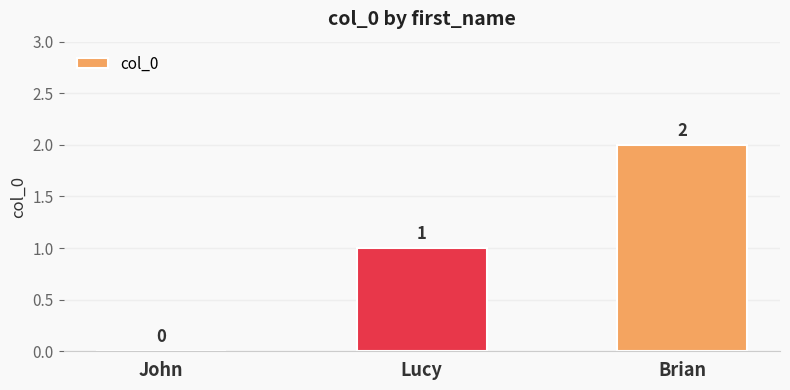

At which label is the value closest to 1?

Lucy